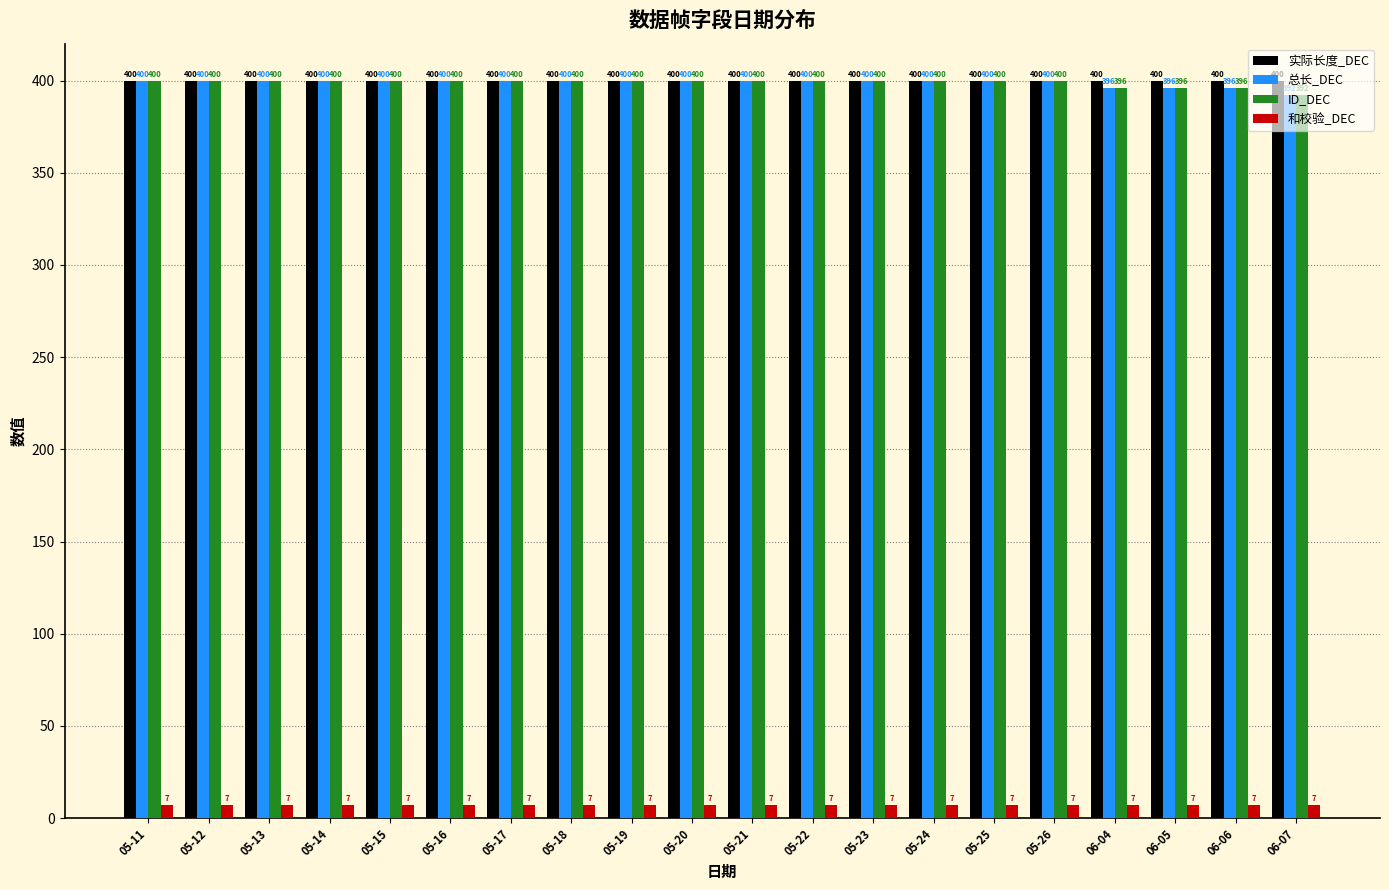

What is the highest value of the 和校验_DEC series?

7